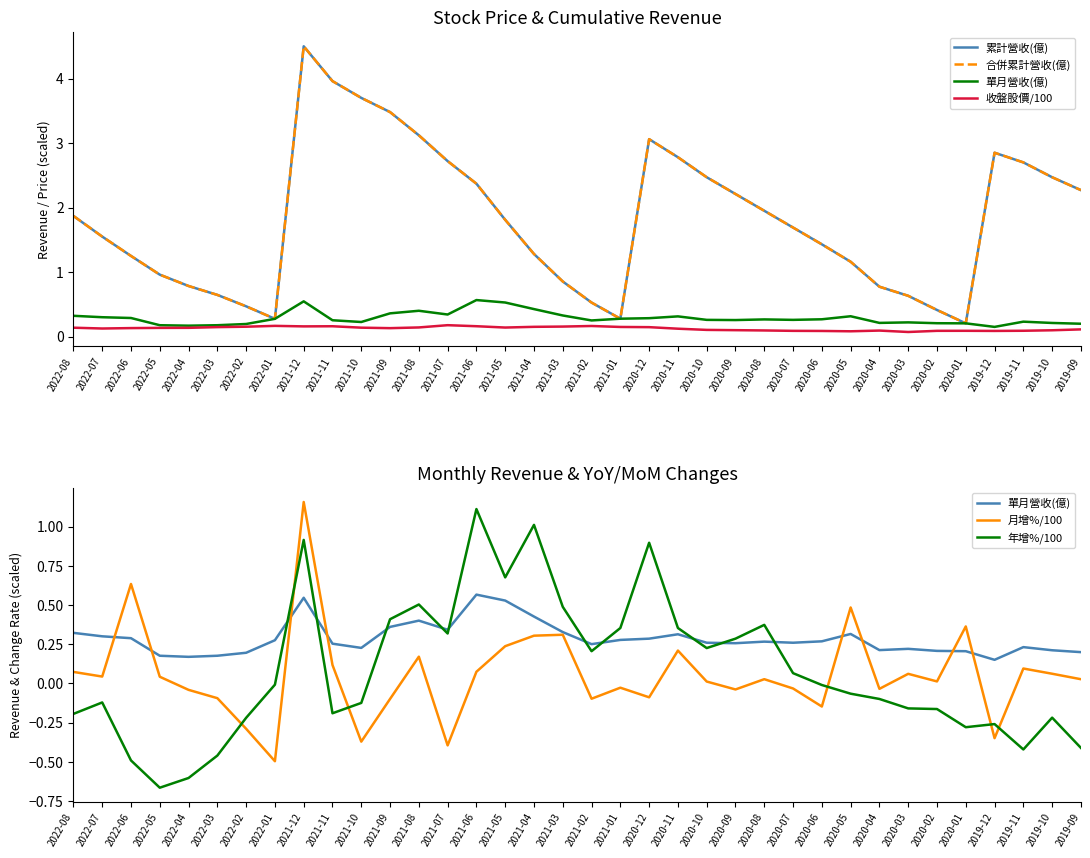

Reading left to right, transcribe all the data shown in this chart.

累計營收(億): 2022-08=1.9	2022-07=1.6	2022-06=1.2	2022-05=1.0	2022-04=0.8	2022-03=0.6	2022-02=0.5	2022-01=0.3	2021-12=4.5	2021-11=4.0	2021-10=3.7	2021-09=3.5	2021-08=3.1	2021-07=2.7	2021-06=2.4	2021-05=1.8	2021-04=1.3	2021-03=0.9	2021-02=0.5	2021-01=0.3	2020-12=3.1	2020-11=2.8	2020-10=2.5	2020-09=2.2	2020-08=1.9	2020-07=1.7	2020-06=1.4	2020-05=1.2	2020-04=0.8	2020-03=0.6	2020-02=0.4	2020-01=0.2	2019-12=2.9	2019-11=2.7	2019-10=2.5	2019-09=2.3
合併累計營收(億): 2022-08=1.9	2022-07=1.6	2022-06=1.2	2022-05=1.0	2022-04=0.8	2022-03=0.6	2022-02=0.5	2022-01=0.3	2021-12=4.5	2021-11=4.0	2021-10=3.7	2021-09=3.5	2021-08=3.1	2021-07=2.7	2021-06=2.4	2021-05=1.8	2021-04=1.3	2021-03=0.9	2021-02=0.5	2021-01=0.3	2020-12=3.1	2020-11=2.8	2020-10=2.5	2020-09=2.2	2020-08=1.9	2020-07=1.7	2020-06=1.4	2020-05=1.2	2020-04=0.8	2020-03=0.6	2020-02=0.4	2020-01=0.2	2019-12=2.9	2019-11=2.7	2019-10=2.5	2019-09=2.3
單月營收(億): 2022-08=0.3	2022-07=0.3	2022-06=0.3	2022-05=0.2	2022-04=0.2	2022-03=0.2	2022-02=0.2	2022-01=0.3	2021-12=0.5	2021-11=0.3	2021-10=0.2	2021-09=0.4	2021-08=0.4	2021-07=0.3	2021-06=0.6	2021-05=0.5	2021-04=0.4	2021-03=0.3	2021-02=0.2	2021-01=0.3	2020-12=0.3	2020-11=0.3	2020-10=0.3	2020-09=0.3	2020-08=0.3	2020-07=0.3	2020-06=0.3	2020-05=0.3	2020-04=0.2	2020-03=0.2	2020-02=0.2	2020-01=0.2	2019-12=0.1	2019-11=0.2	2019-10=0.2	2019-09=0.2
收盤股價/100: 2022-08=0.1	2022-07=0.1	2022-06=0.1	2022-05=0.1	2022-04=0.1	2022-03=0.1	2022-02=0.2	2022-01=0.2	2021-12=0.2	2021-11=0.2	2021-10=0.1	2021-09=0.1	2021-08=0.1	2021-07=0.2	2021-06=0.2	2021-05=0.1	2021-04=0.2	2021-03=0.2	2021-02=0.2	2021-01=0.1	2020-12=0.1	2020-11=0.1	2020-10=0.1	2020-09=0.1	2020-08=0.1	2020-07=0.1	2020-06=0.1	2020-05=0.1	2020-04=0.1	2020-03=0.1	2020-02=0.1	2020-01=0.1	2019-12=0.1	2019-11=0.1	2019-10=0.1	2019-09=0.1
月增%/100: 2022-08=0.1	2022-07=0.0	2022-06=0.6	2022-05=0.0	2022-04=-0.0	2022-03=-0.1	2022-02=-0.3	2022-01=-0.5	2021-12=1.2	2021-11=0.1	2021-10=-0.4	2021-09=-0.1	2021-08=0.2	2021-07=-0.4	2021-06=0.1	2021-05=0.2	2021-04=0.3	2021-03=0.3	2021-02=-0.1	2021-01=-0.0	2020-12=-0.1	2020-11=0.2	2020-10=0.0	2020-09=-0.0	2020-08=0.0	2020-07=-0.0	2020-06=-0.1	2020-05=0.5	2020-04=-0.0	2020-03=0.1	2020-02=0.0	2020-01=0.4	2019-12=-0.3	2019-11=0.1	2019-10=0.1	2019-09=0.0
年增%/100: 2022-08=-0.2	2022-07=-0.1	2022-06=-0.5	2022-05=-0.7	2022-04=-0.6	2022-03=-0.5	2022-02=-0.2	2022-01=-0.0	2021-12=0.9	2021-11=-0.2	2021-10=-0.1	2021-09=0.4	2021-08=0.5	2021-07=0.3	2021-06=1.1	2021-05=0.7	2021-04=1.0	2021-03=0.5	2021-02=0.2	2021-01=0.4	2020-12=0.9	2020-11=0.4	2020-10=0.2	2020-09=0.3	2020-08=0.4	2020-07=0.1	2020-06=-0.0	2020-05=-0.1	2020-04=-0.1	2020-03=-0.2	2020-02=-0.2	2020-01=-0.3	2019-12=-0.3	2019-11=-0.4	2019-10=-0.2	2019-09=-0.4